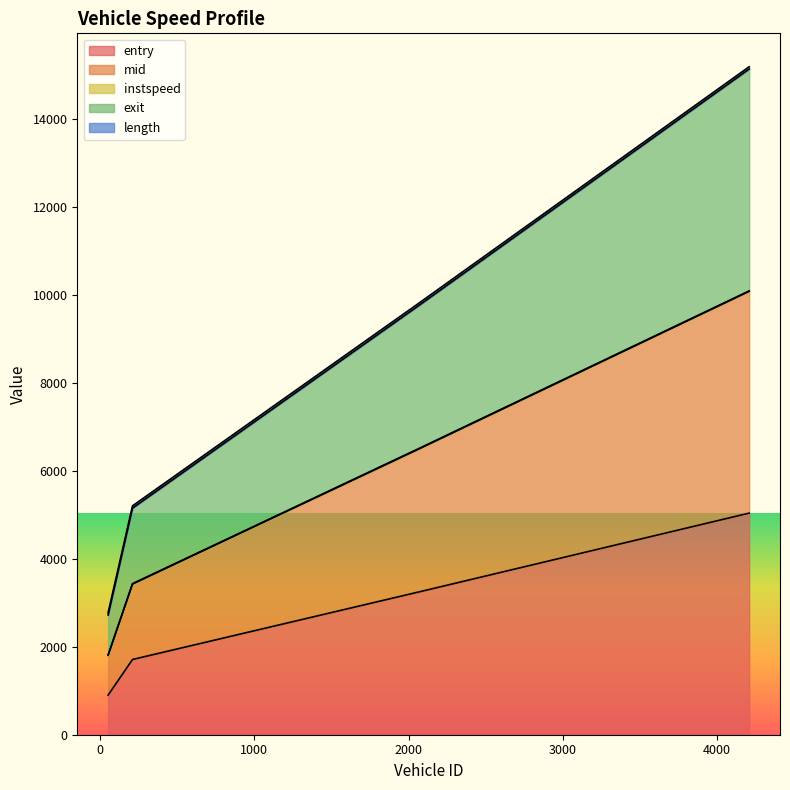

True or false: entry has a value of 3241.5 at 2058.0.

True